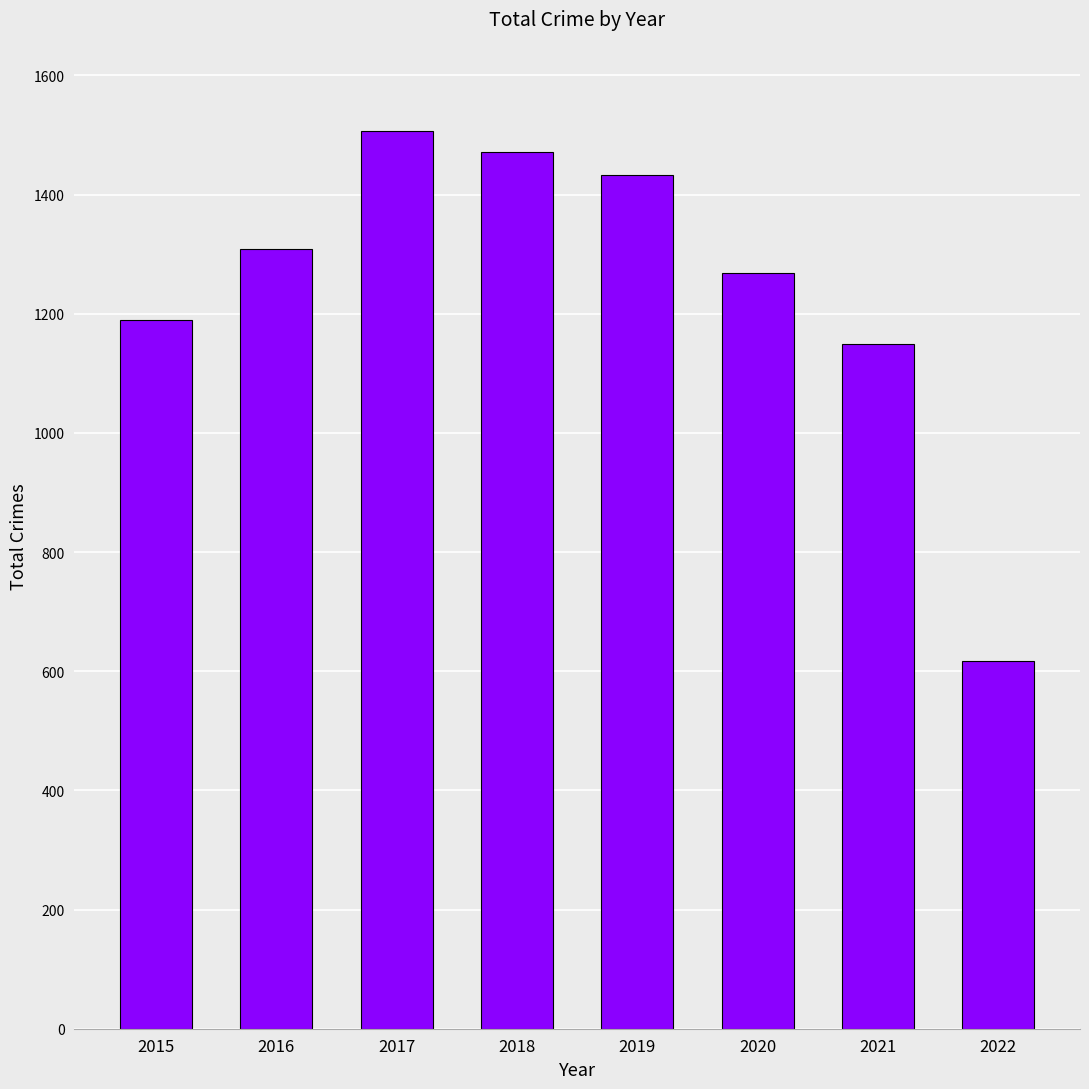

How many data points does each series have?

8